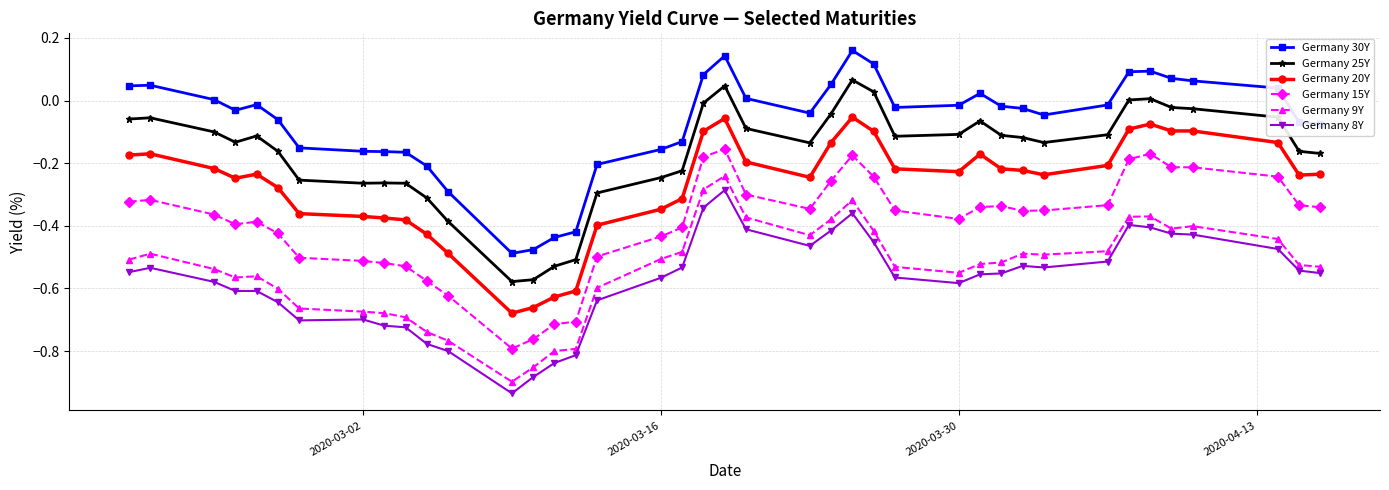

Which series has the largest total across all categories?

Germany 30Y